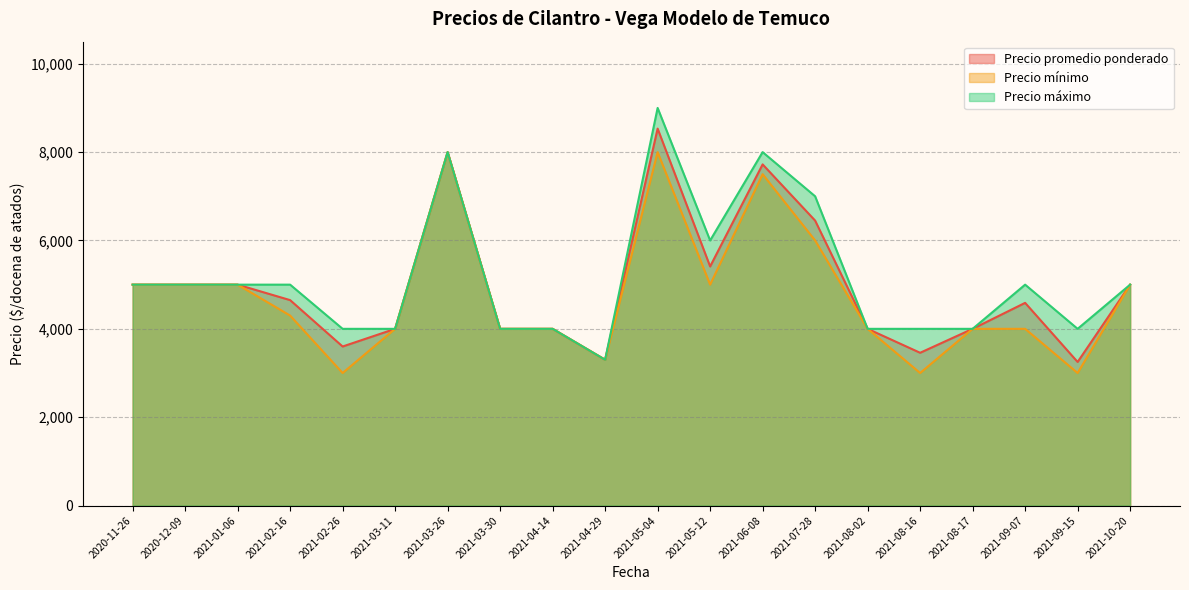

What are all the series names shown in the legend?

Precio promedio ponderado, Precio mínimo, Precio máximo